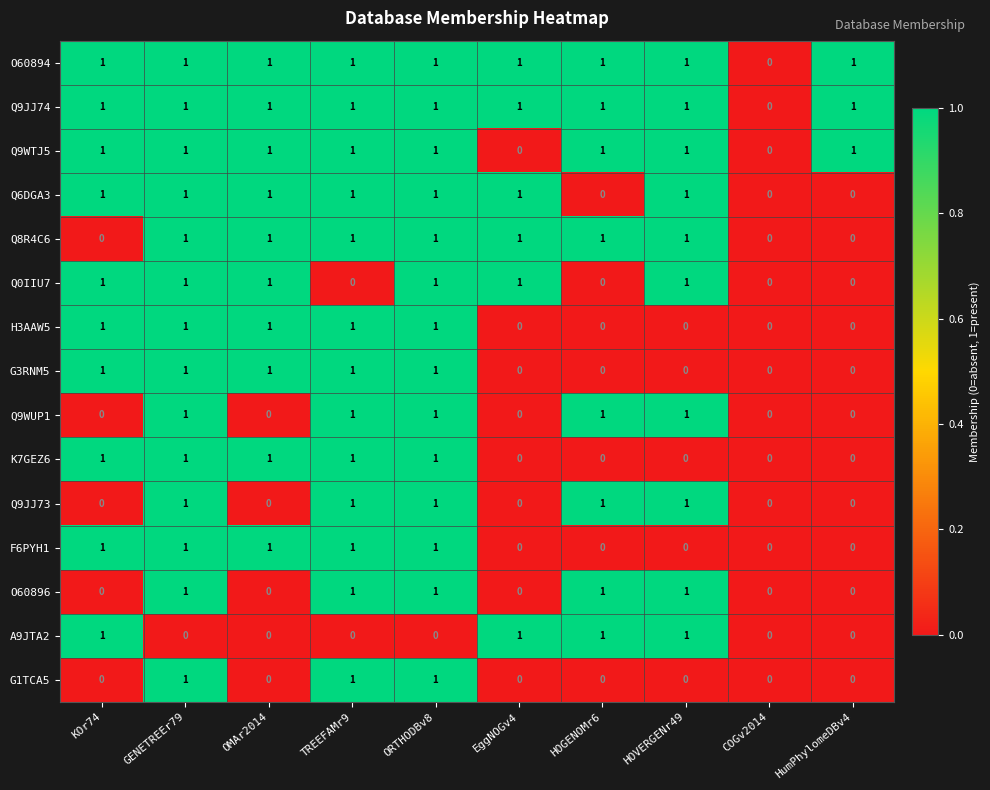

The value of Q9WUP1 at COGv2014 is 0. True or false?

True